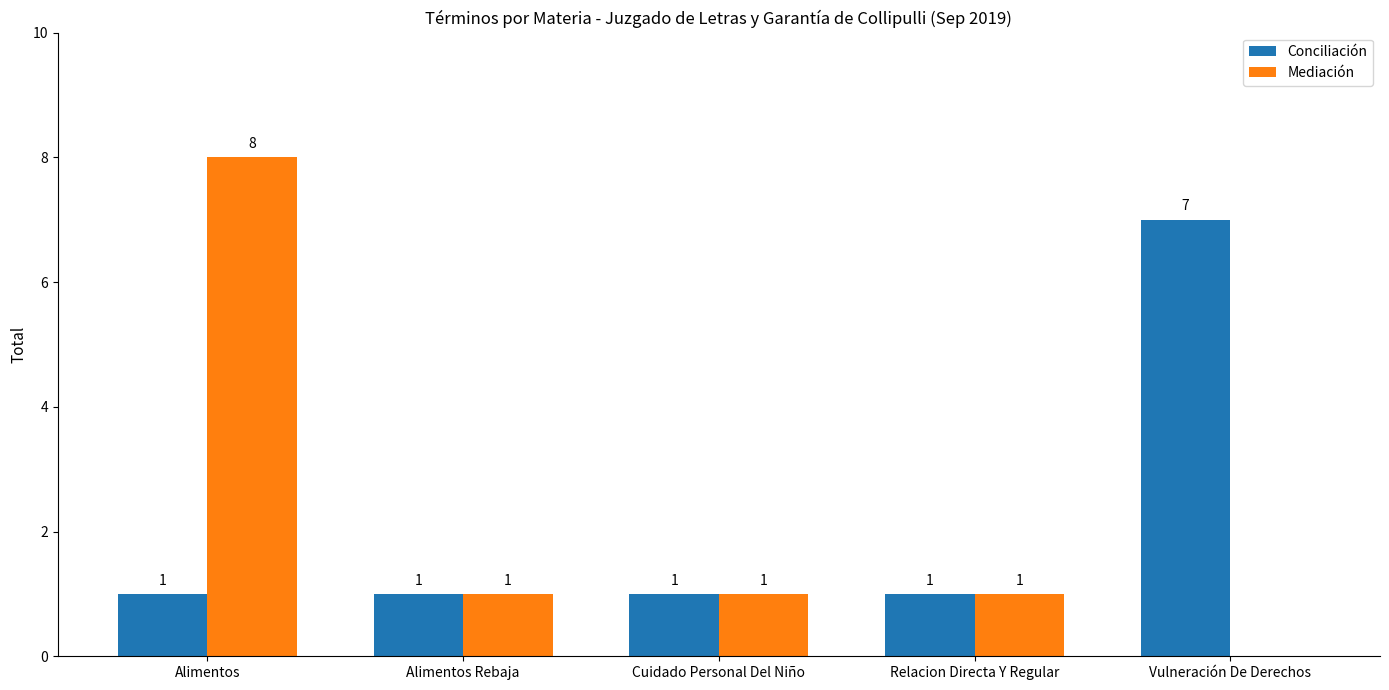

How many Mediación values are between 1 and 2?

3